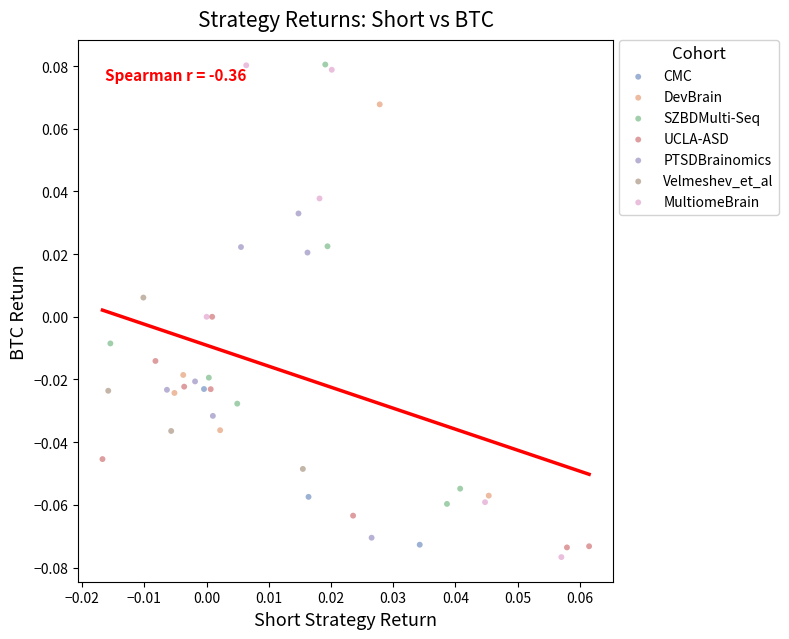

Which series has the widest spread of Y values?

MultiomeBrain